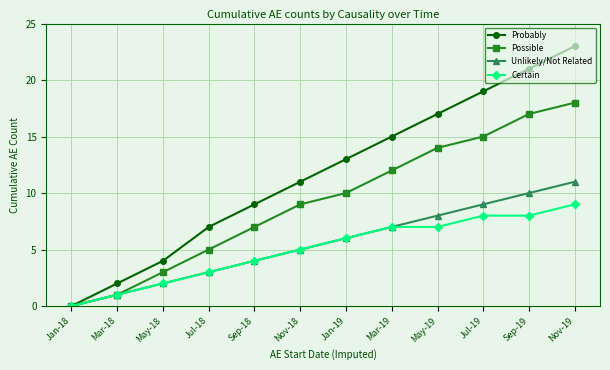

Does the chart display data point markers on the line(s)?

Yes